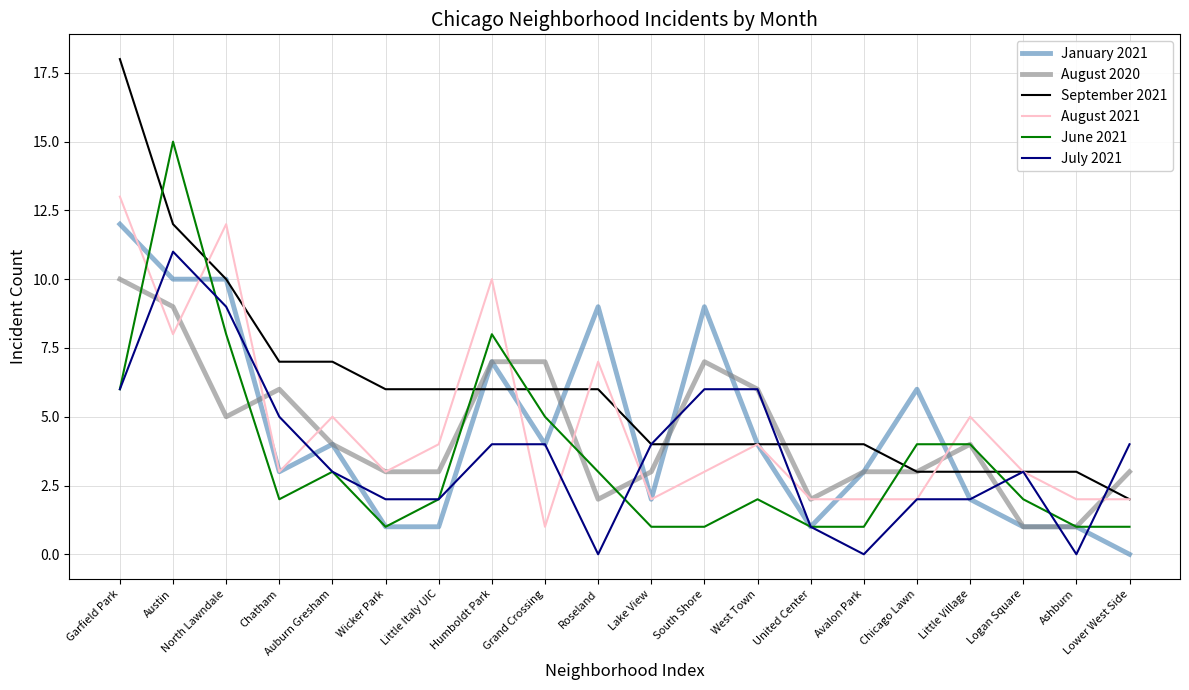

What position from the right is Humboldt Park?

13